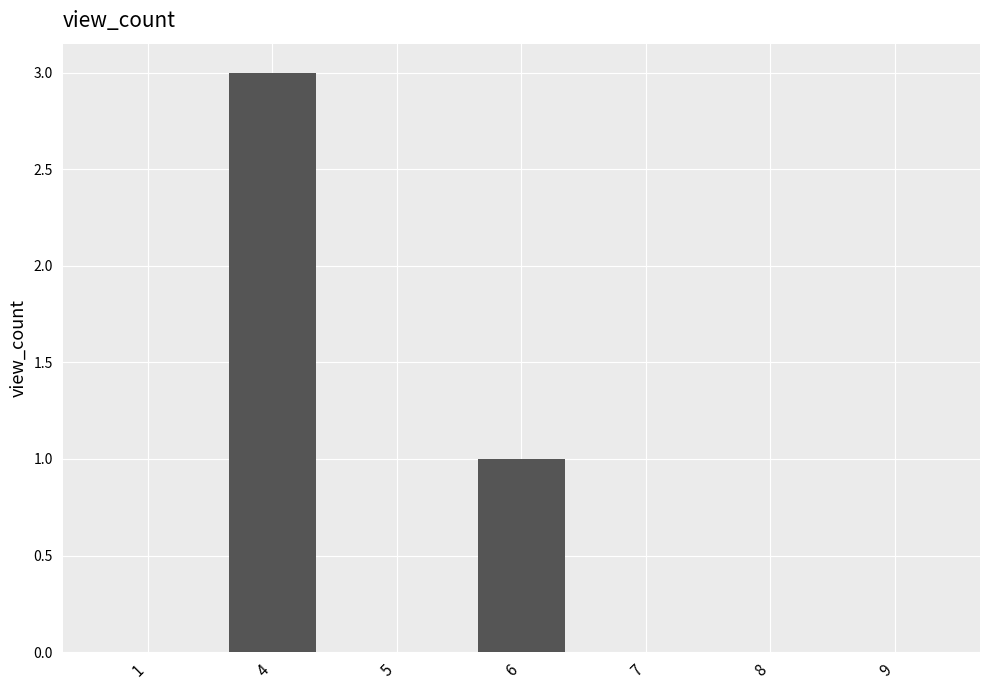

What is the maximum value shown in the chart?

3